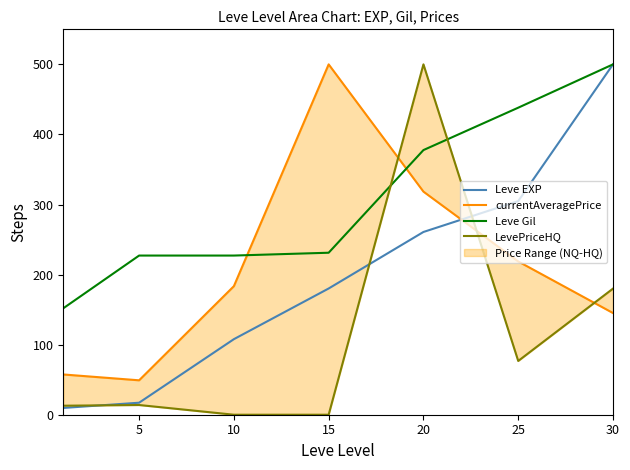

What is the average value of the Leve EXP series?

197.2